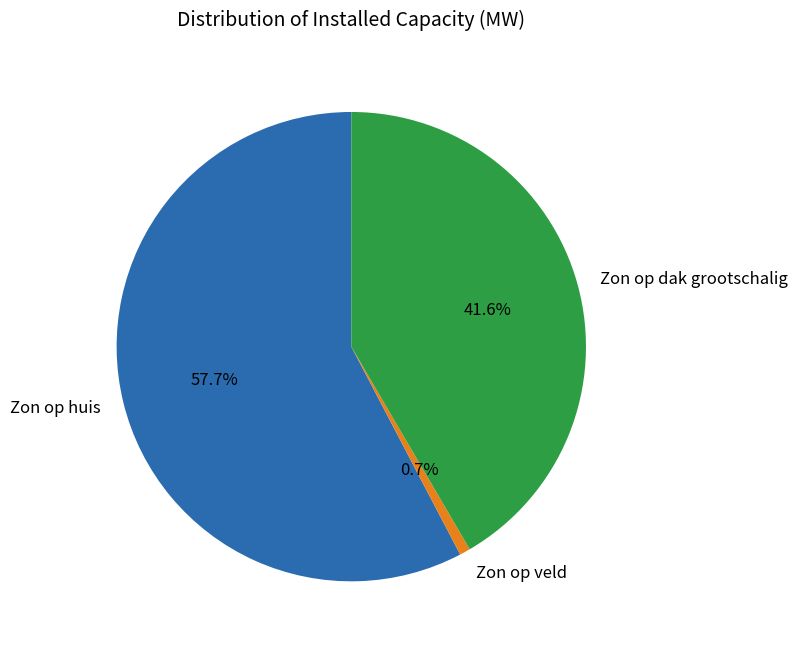

What is the total percentage of Zon op dak grootschalig and Zon op huis?

99.3%